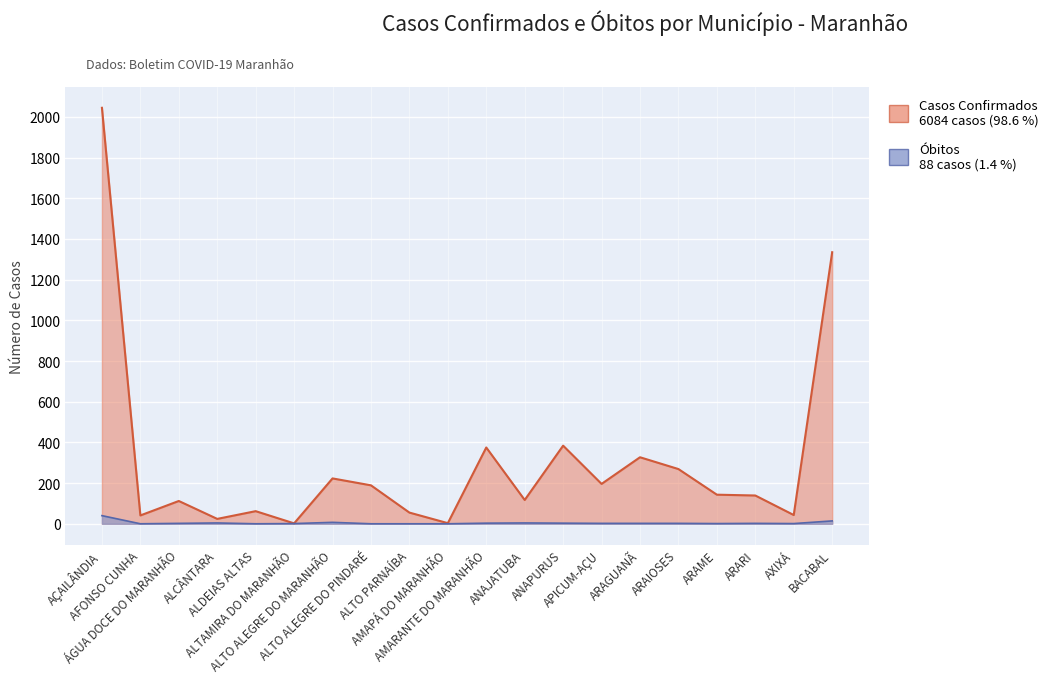

Between ANAPURUS and ARAGUANÃ, which is larger?

ANAPURUS